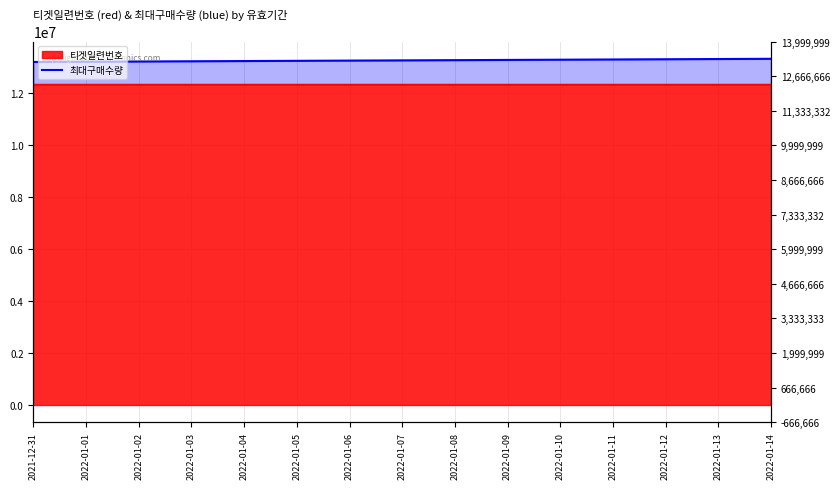

Is it true that the value at 2022-01-05 is 3503761.2?

False